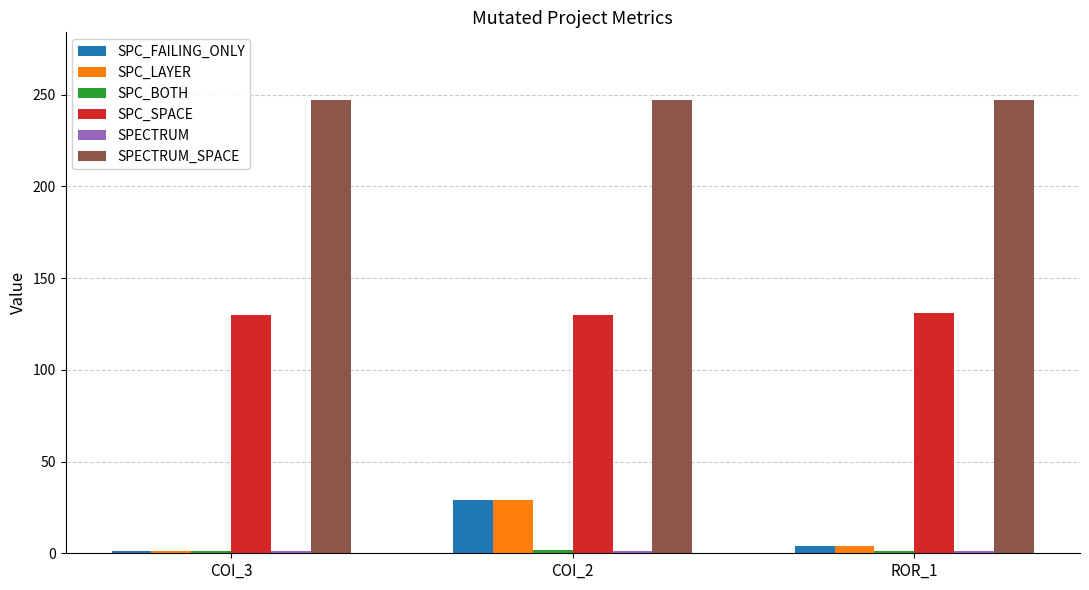

At how many categories does at least one series exceed 33?

3